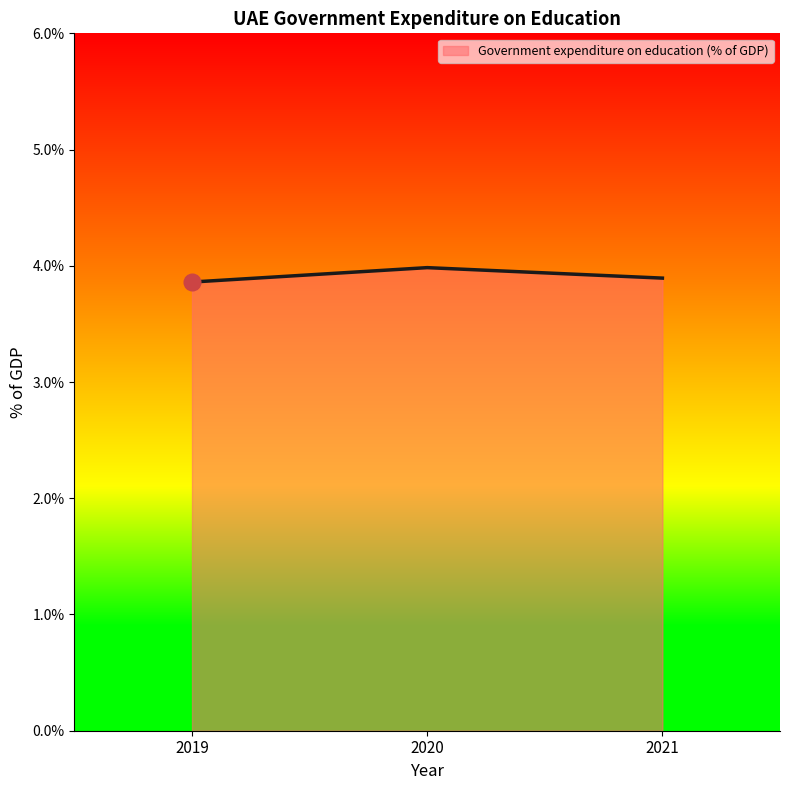

Which has a higher value, 2021 or 2020?

2020